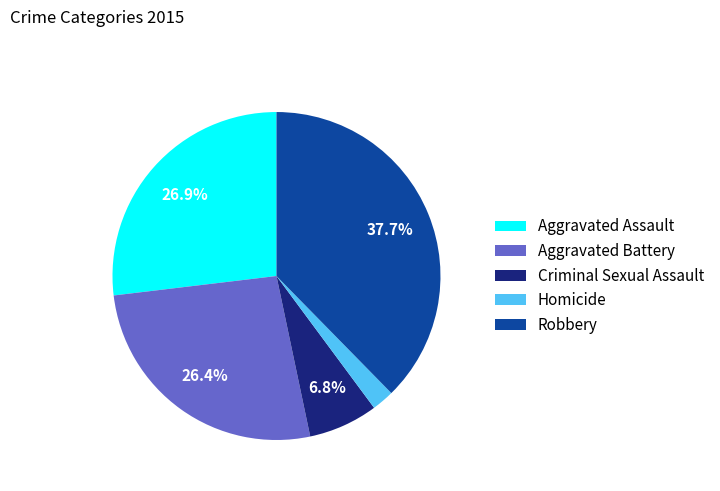

Which category has the biggest portion of the pie?

Robbery